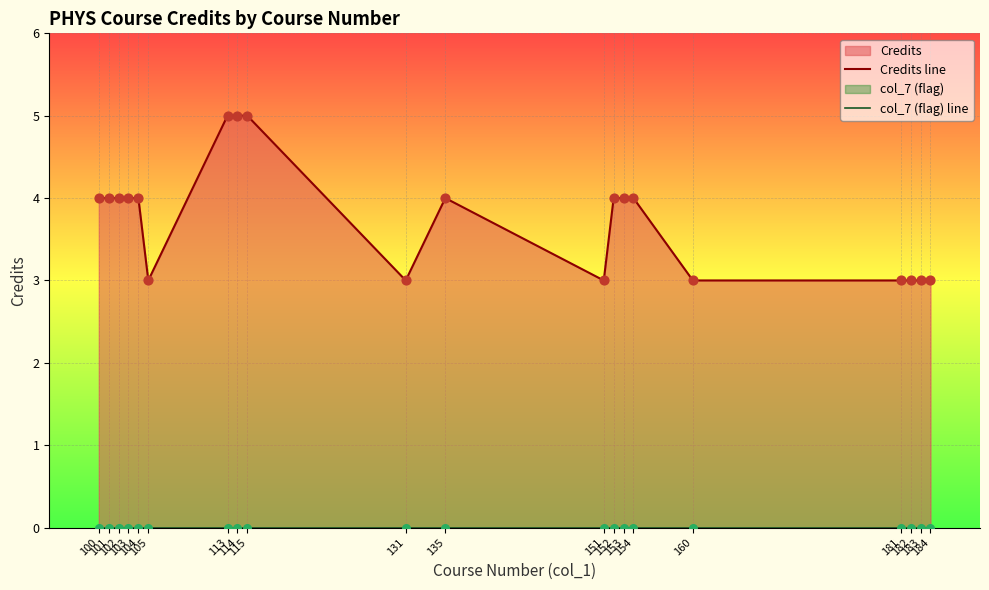

Which series contains the highest Y value?

Credits line